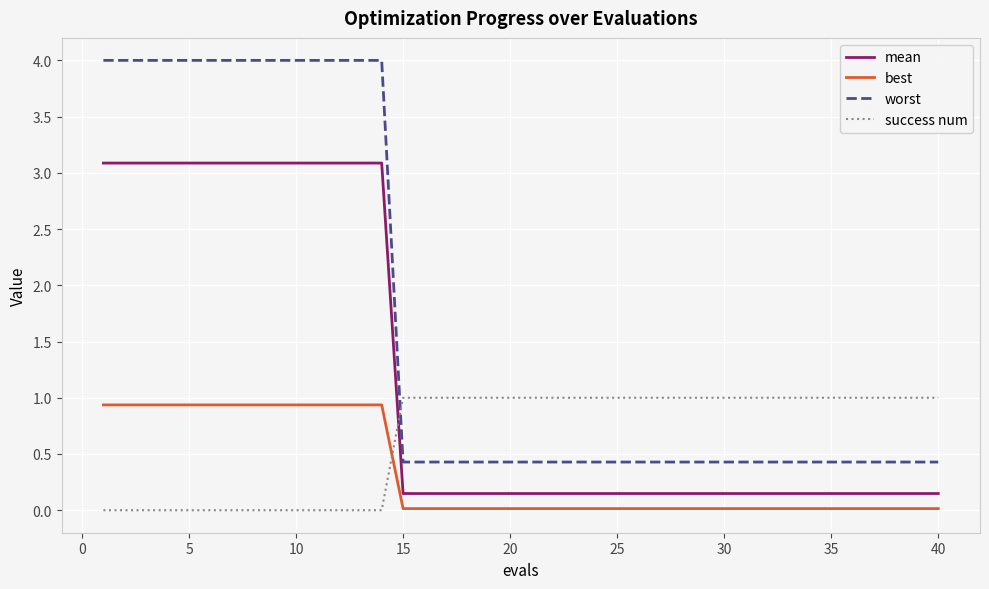

Which series has the largest total across all categories?

worst